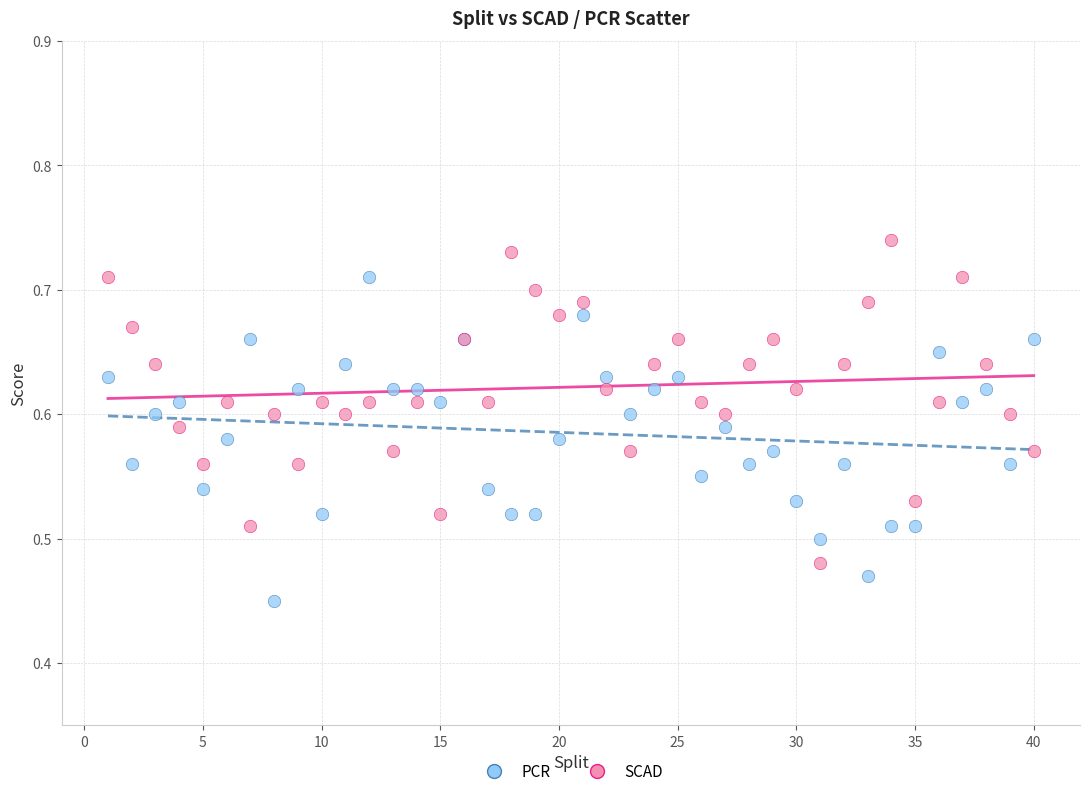

What is the X range (max minus min) for the scatter plot?

39.0